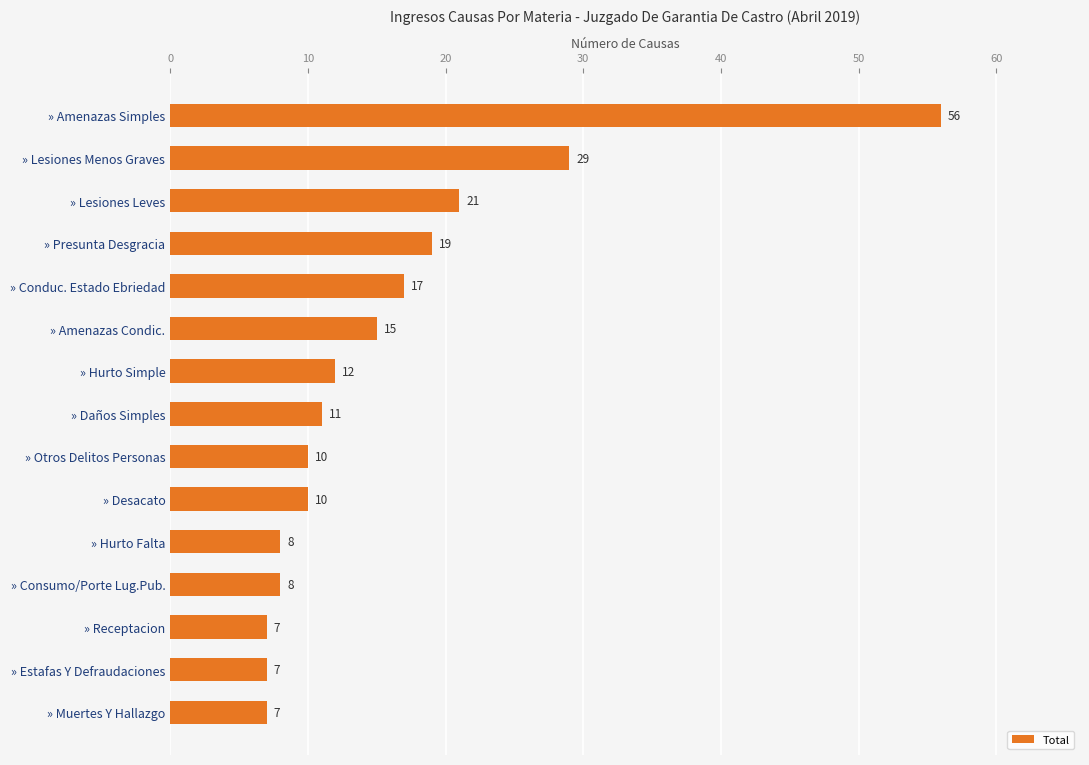

The chart shows a value of 46 at » Lesiones Menos Graves. True or false?

False